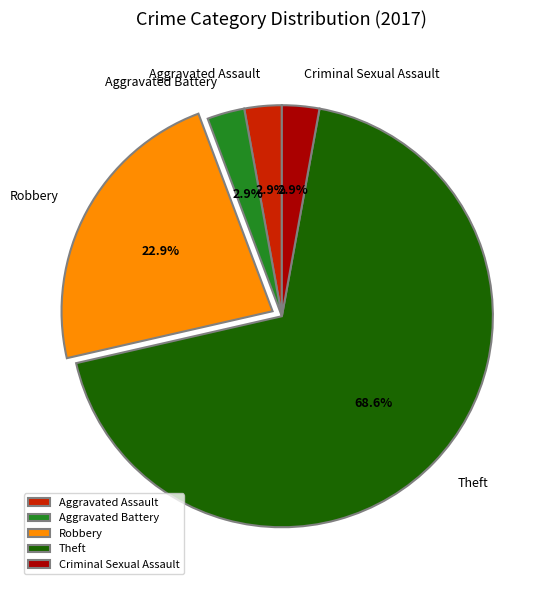

To the nearest percent, what is the difference between the largest and smallest slice percentages?

66%